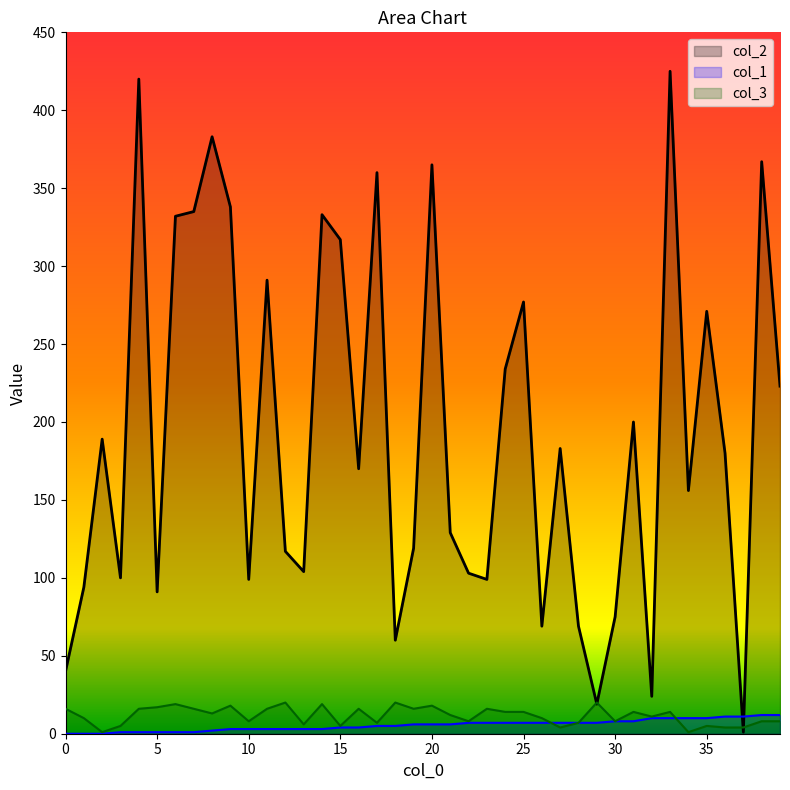

What are all the series names shown in the legend?

col_2, col_1, col_3